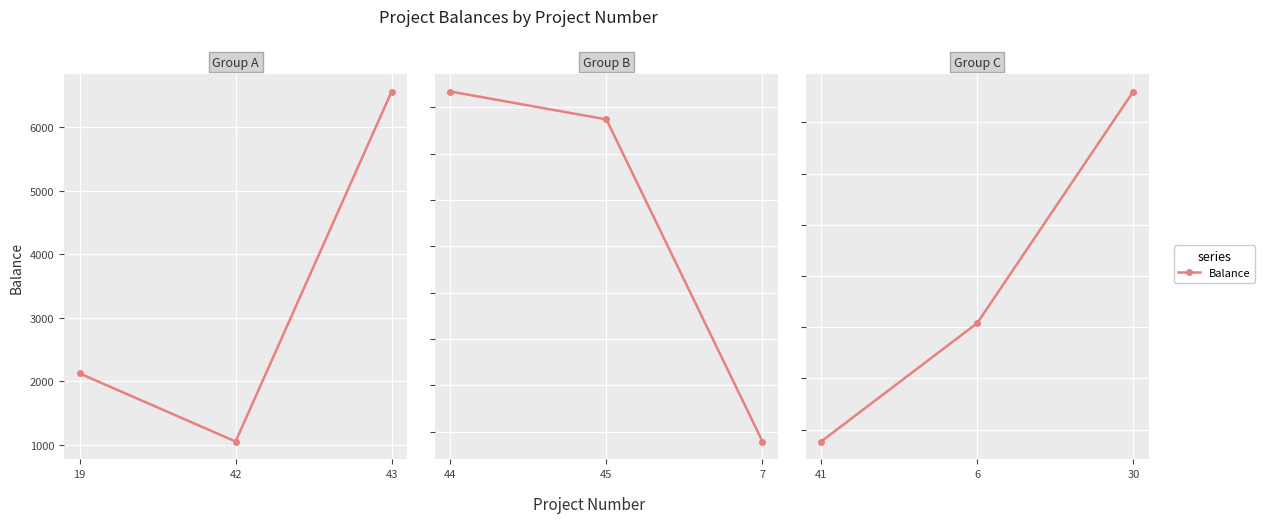

Count the number of categories in the chart.

3